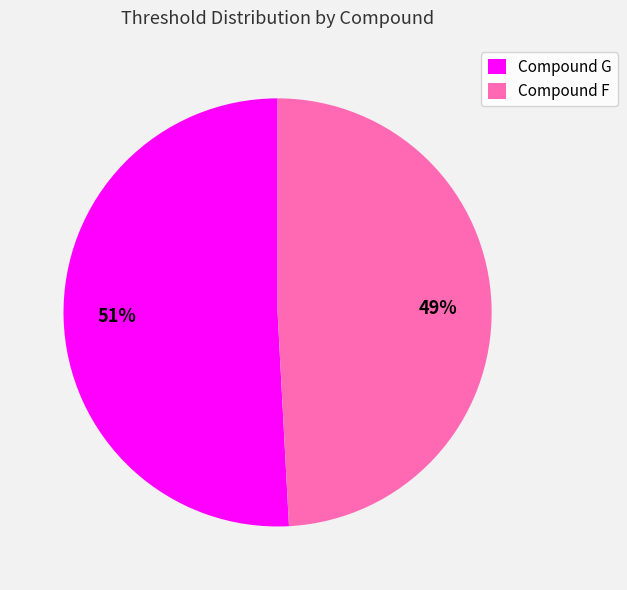

To the nearest percent, what is the difference between the largest and smallest slice percentages?

2%